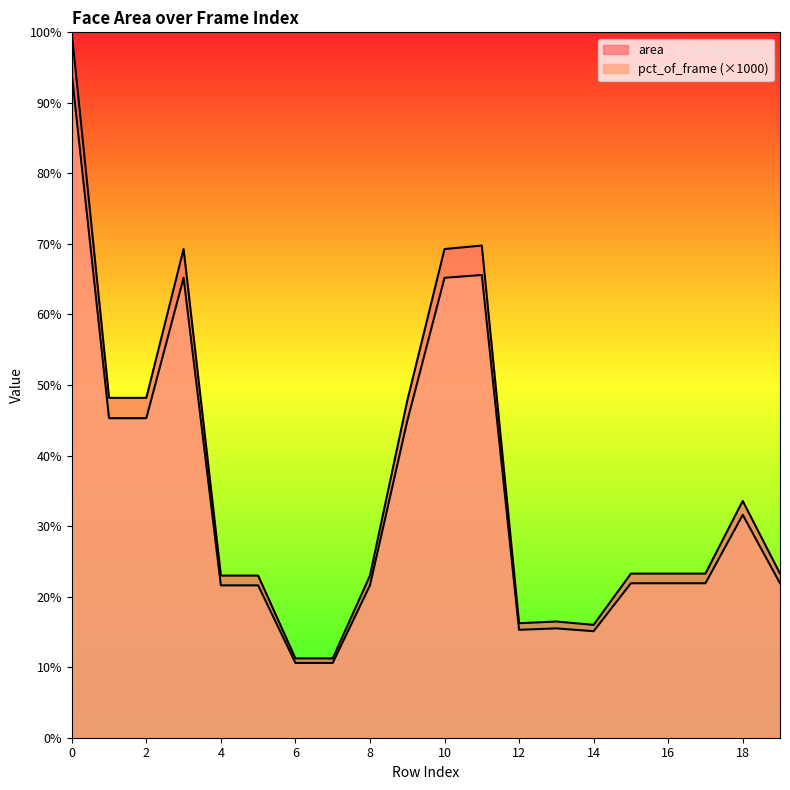

True or false: area and pct_of_frame cross at least once.

False